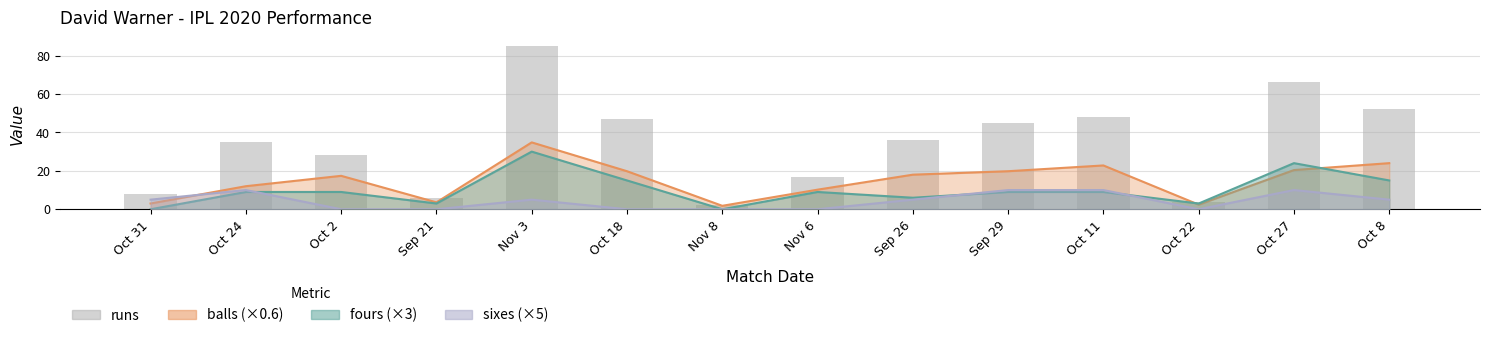

Rank the categories by value from highest to lowest.

Nov 3, Oct 27, Oct 8, Oct 11, Oct 18, Sep 29, Sep 26, Oct 24, Oct 2, Nov 6, Oct 31, Sep 21, Oct 22, Nov 8